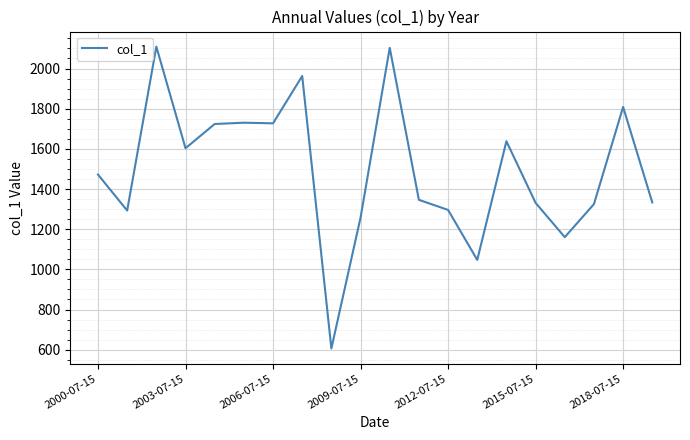

What is the maximum value shown in the chart?

2108.9